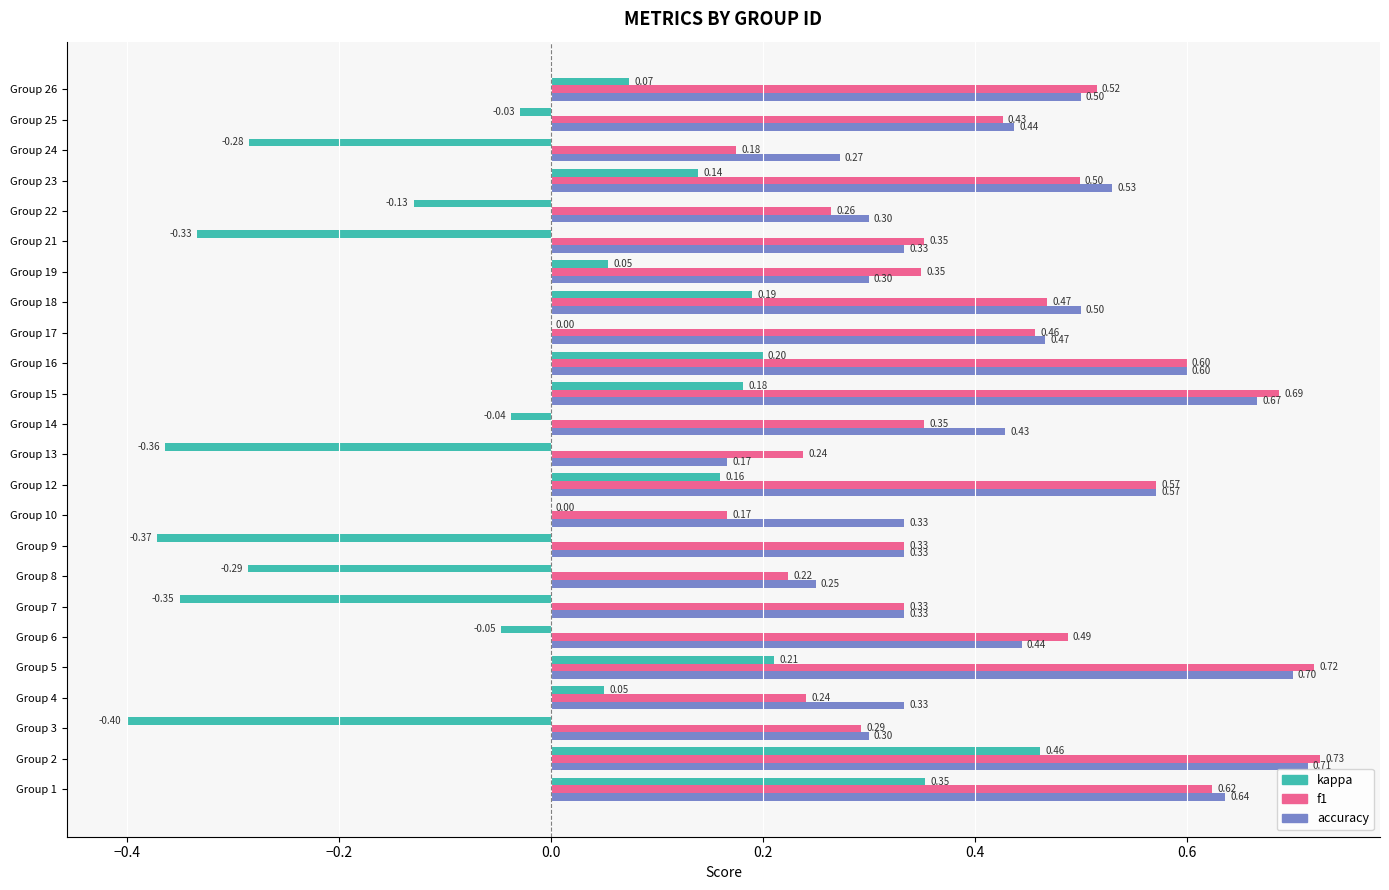

Which series has the largest total across all categories?

accuracy